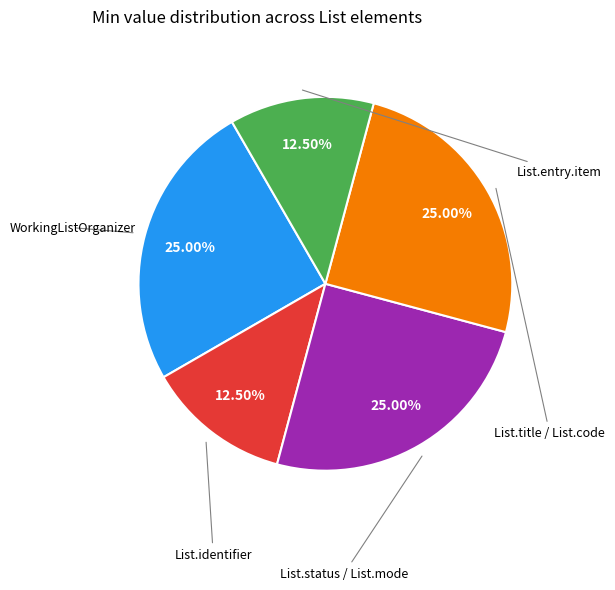

Count the number of slices in the pie.

5